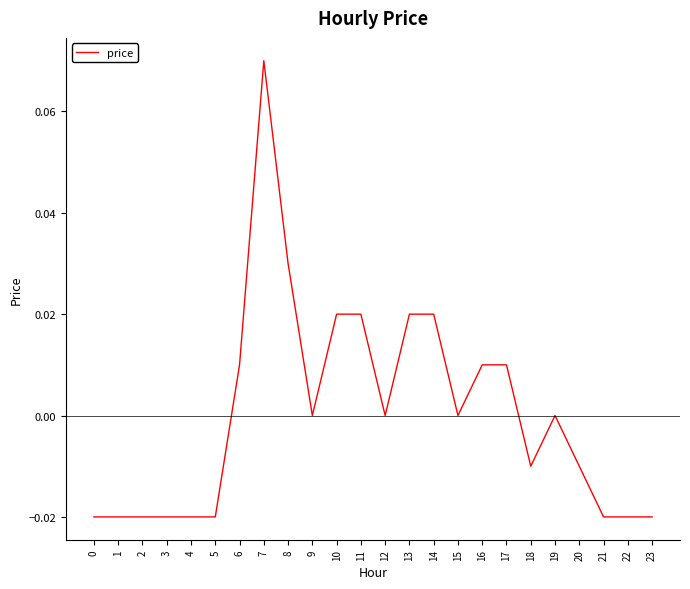

Is it true that the value at 14 is 0.0?

True